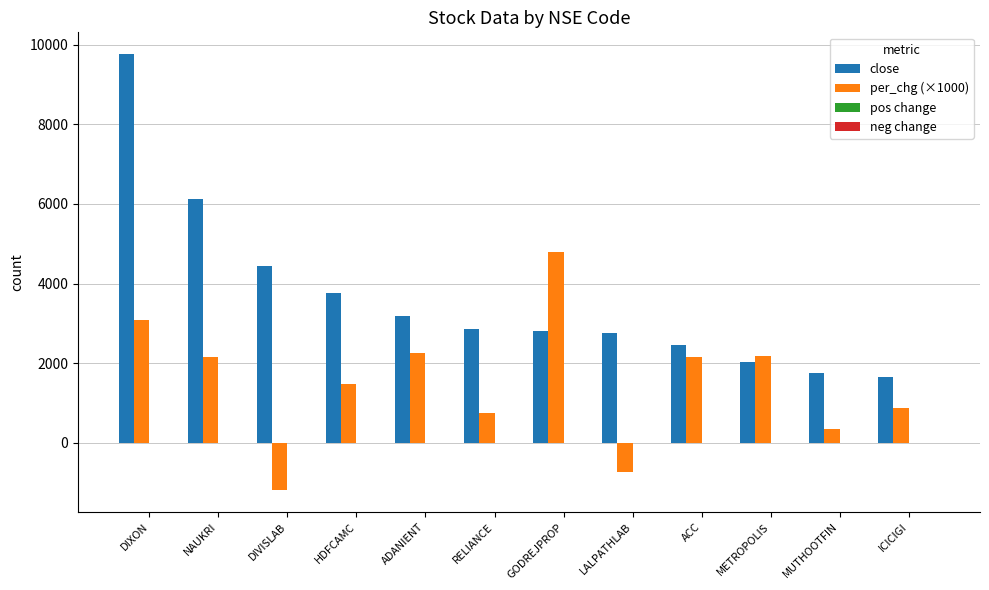

The value of per_chg (×1000) at NAUKRI is 2160.0. True or false?

True